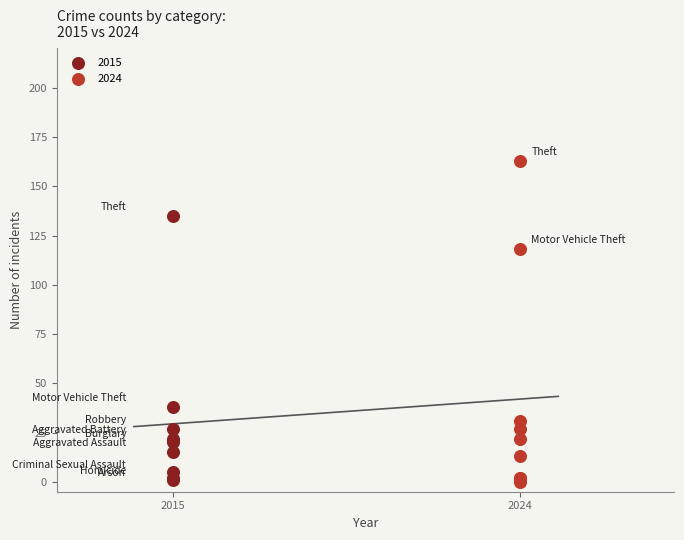

Which series contains the highest Y value?

2024